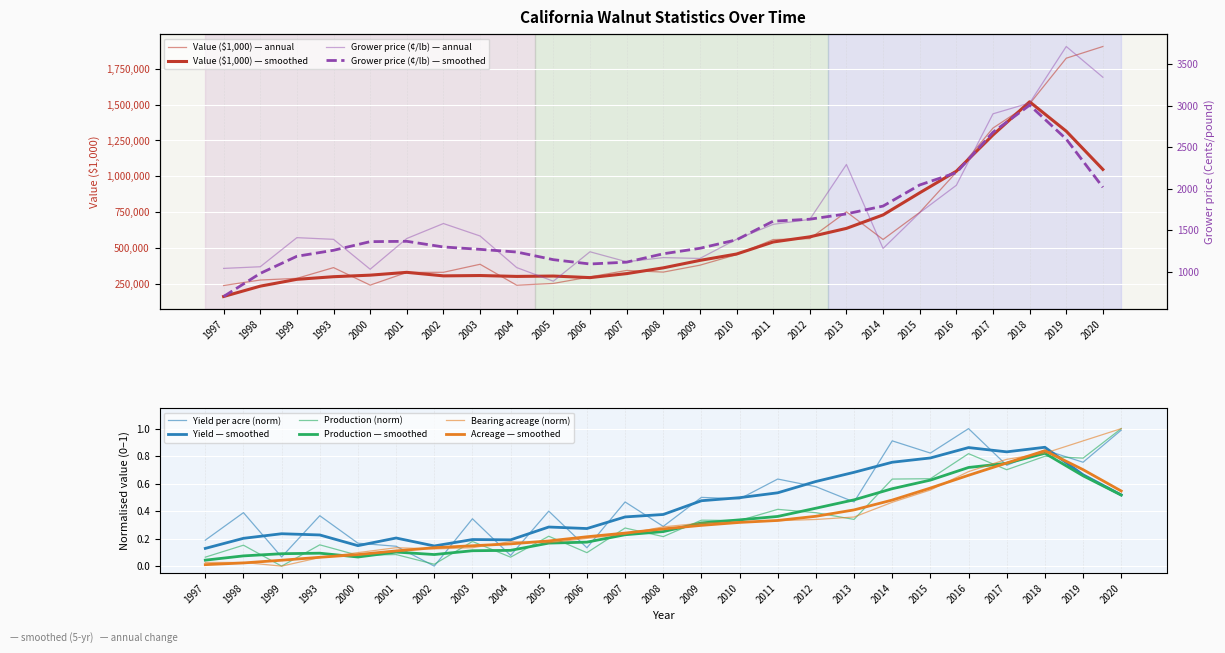

Is the value of Yield per acre (pounds) at 2018 greater than the value of Value ($1,000) at 2016?

No